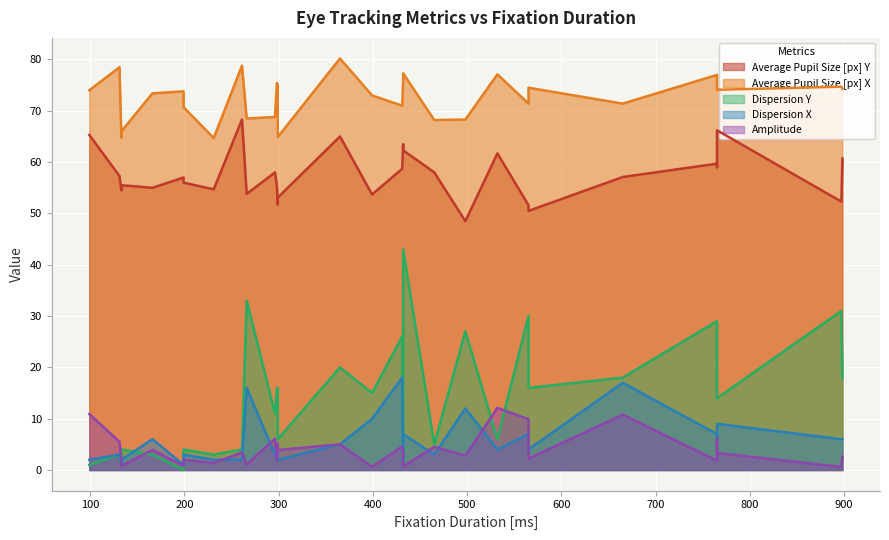

Is the value of Dispersion Y at 465 greater than the value of Average Pupil Size [px] Y at 765?

No